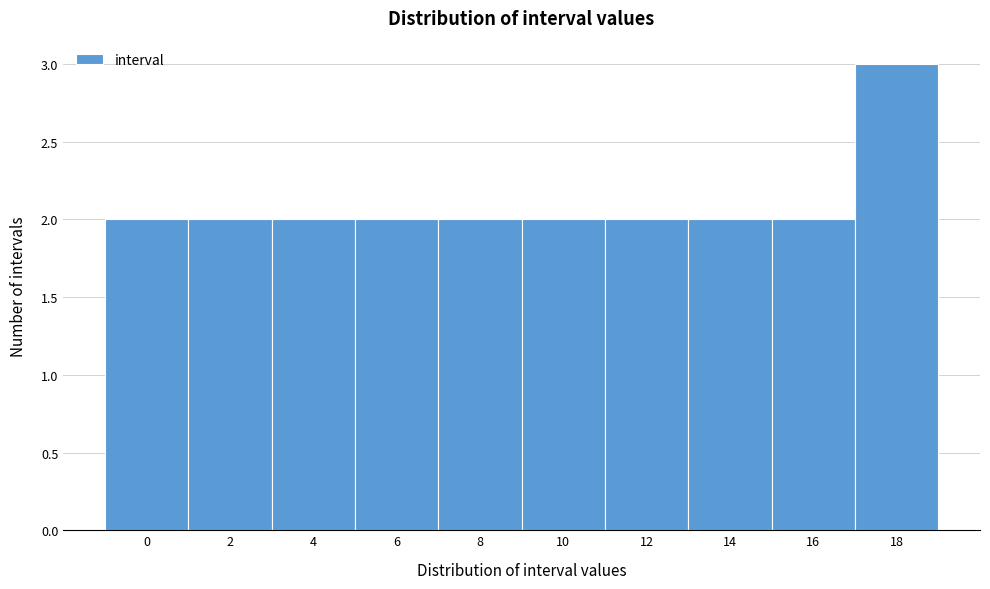

Reading right to left, list all the values displayed in this chart.

18=3	16=2	14=2	12=2	10=2	8=2	6=2	4=2	2=2	0=2